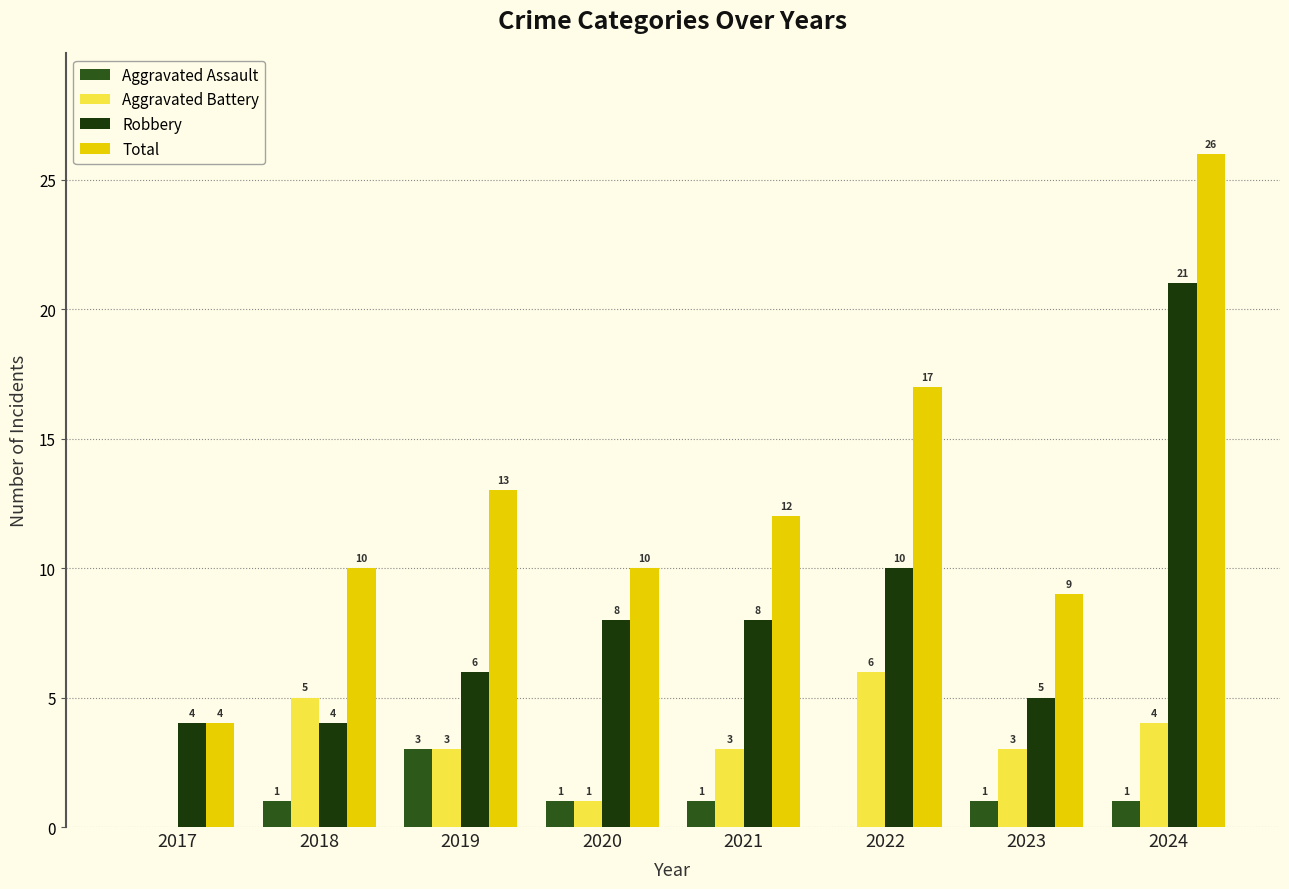

How many positive values does the Aggravated Battery series have?

7